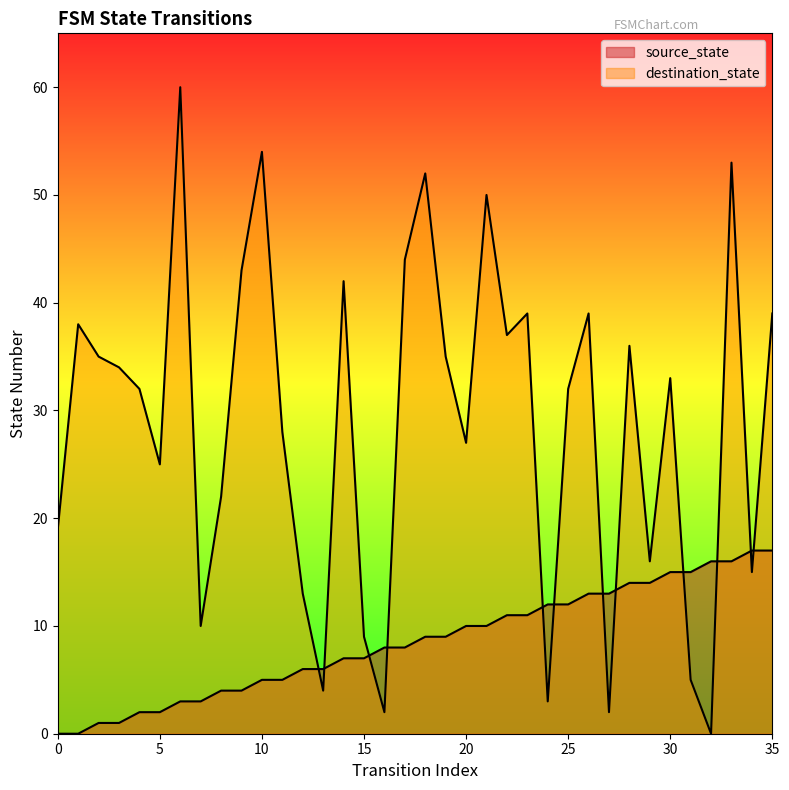

The source_state series shows 8 at 1. True or false?

False